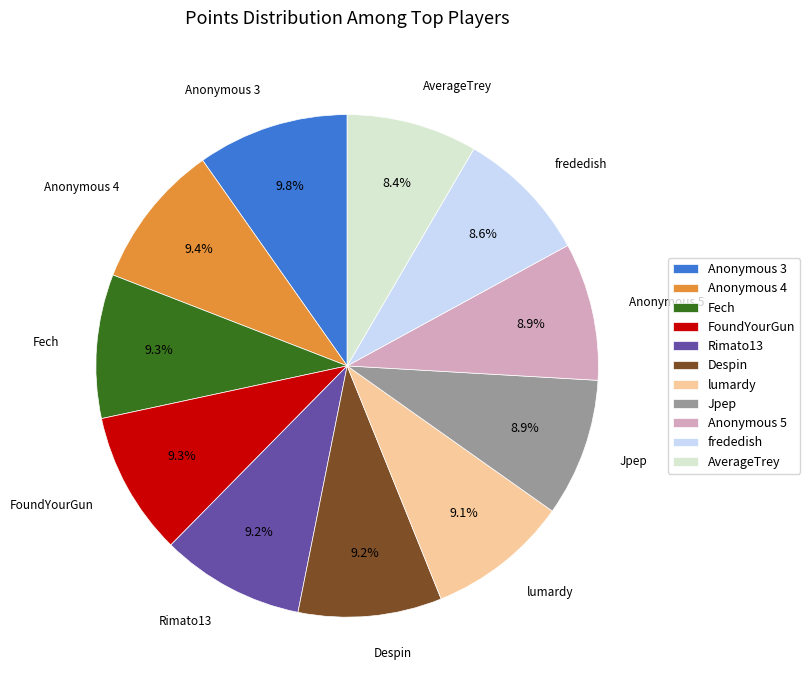

To the nearest percent, what is the average slice percentage?

9%